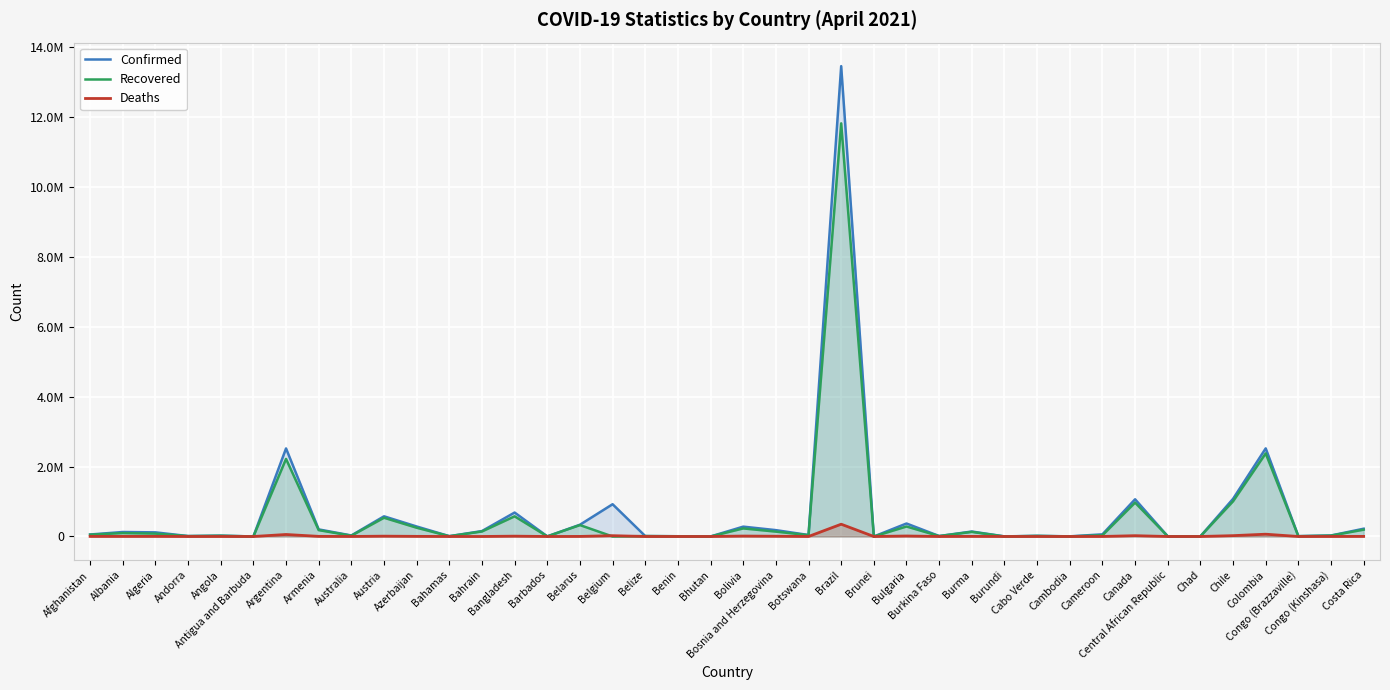

How many data points in Recovered are above 38203?

19